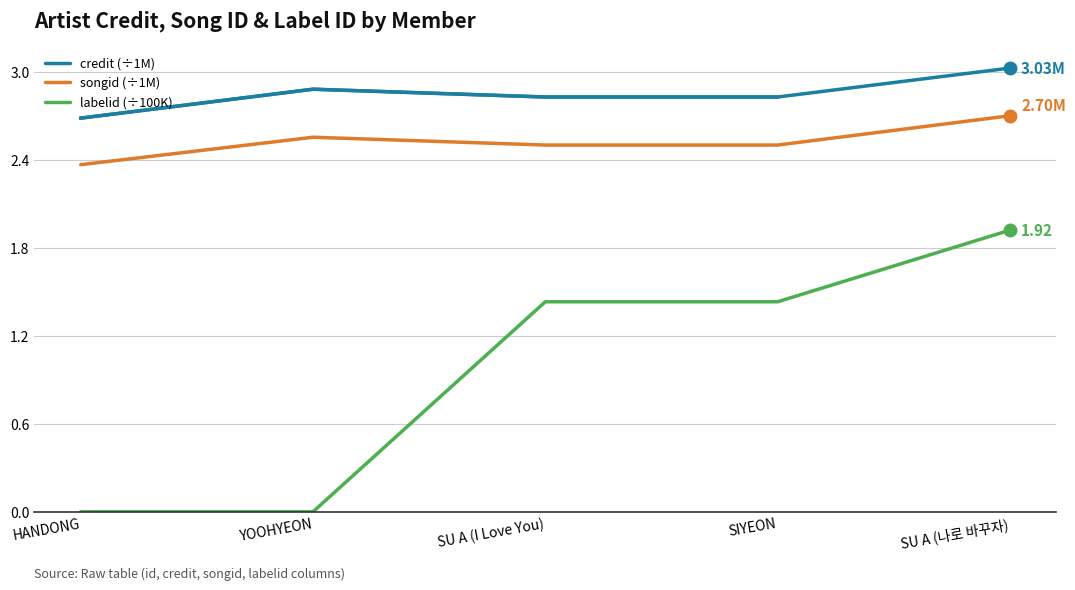

List the labels in order of credit (÷1M) value, smallest first.

HANDONG, SU A (I Love You), SIYEON, YOOHYEON, SU A (나로 바꾸자)